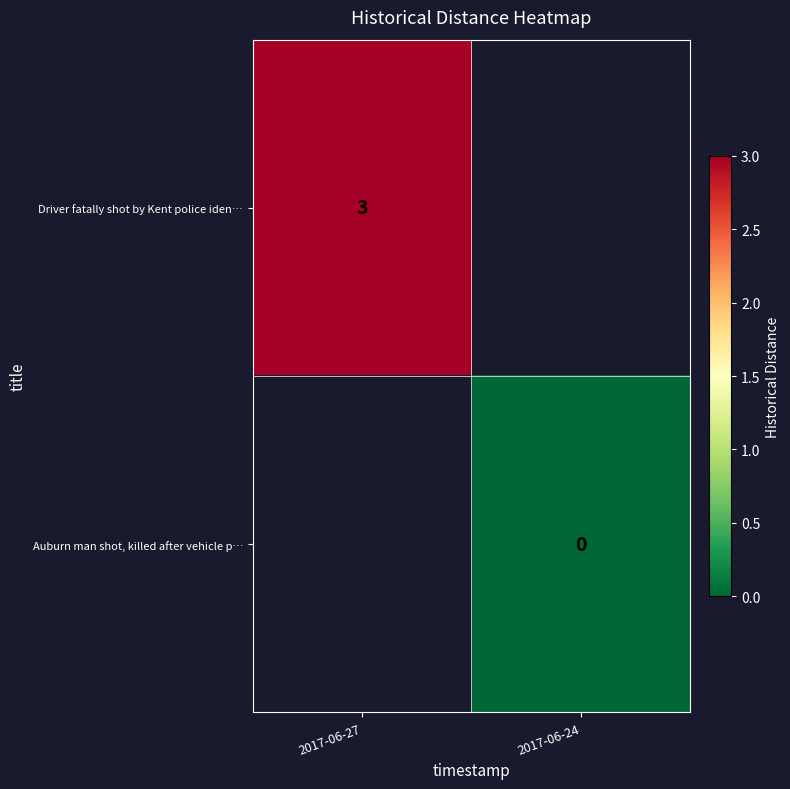

The Driver fatally shot by Kent police iden… series shows 5 at 2017-06-27. True or false?

False